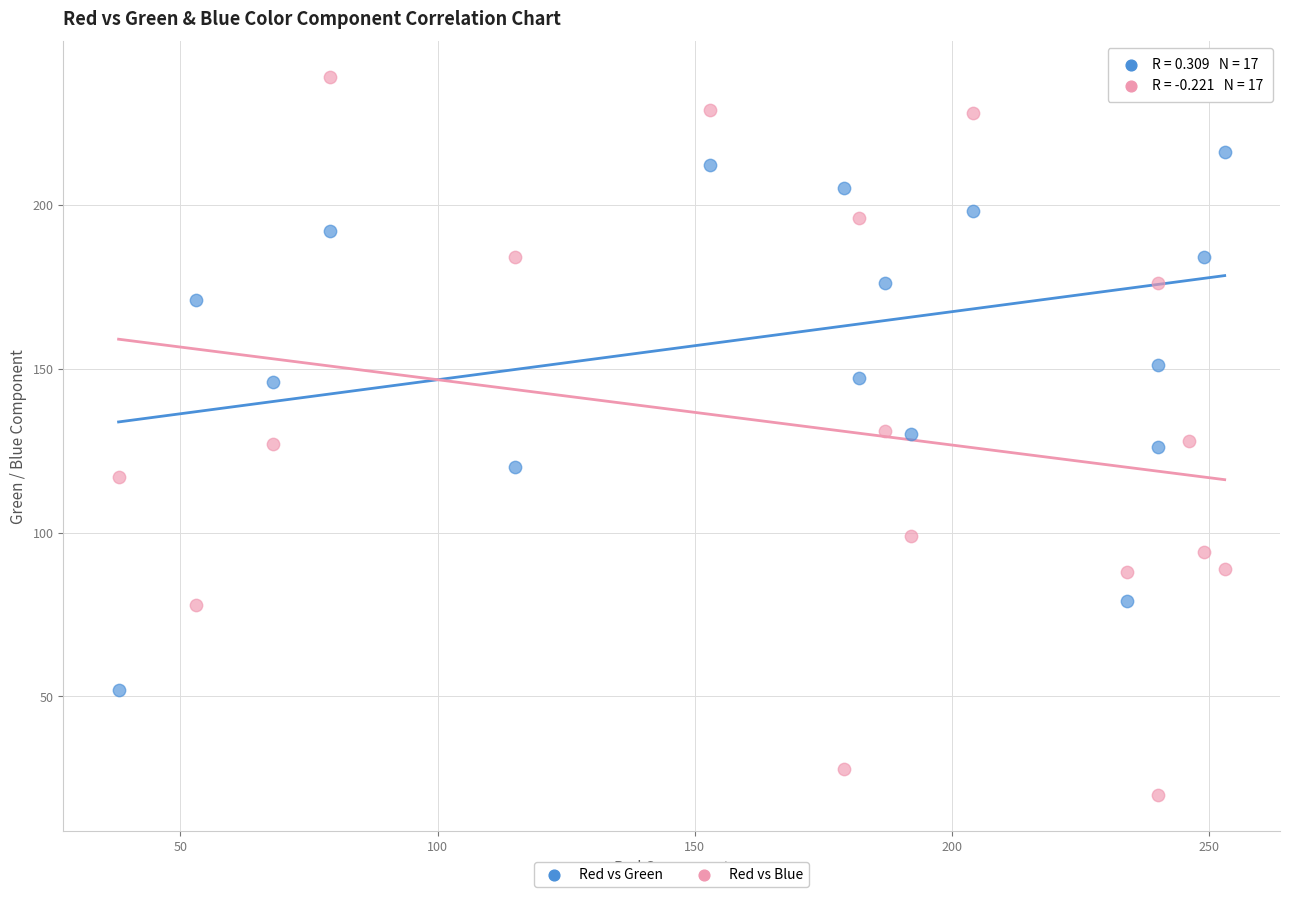

Which series contains the lowest Y value?

Red vs Blue